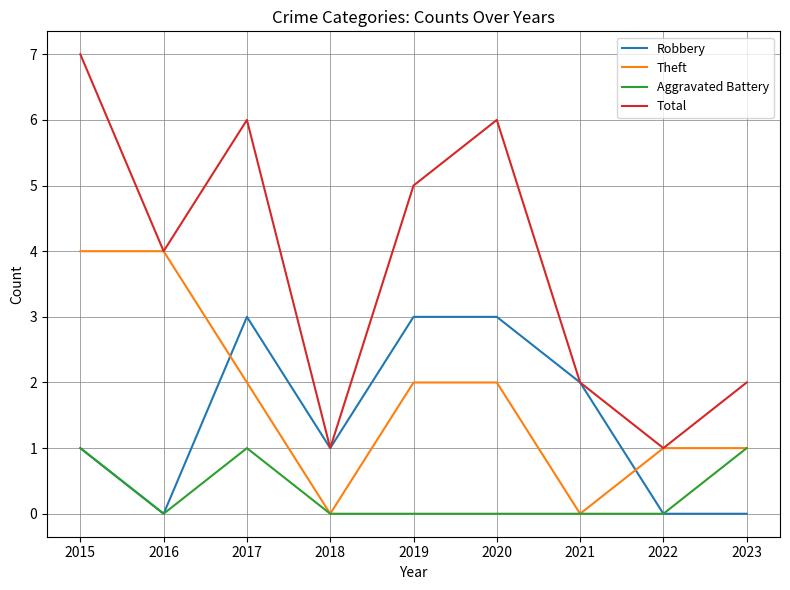

Between 2019 and 2022, which series saw the biggest shift?

Total